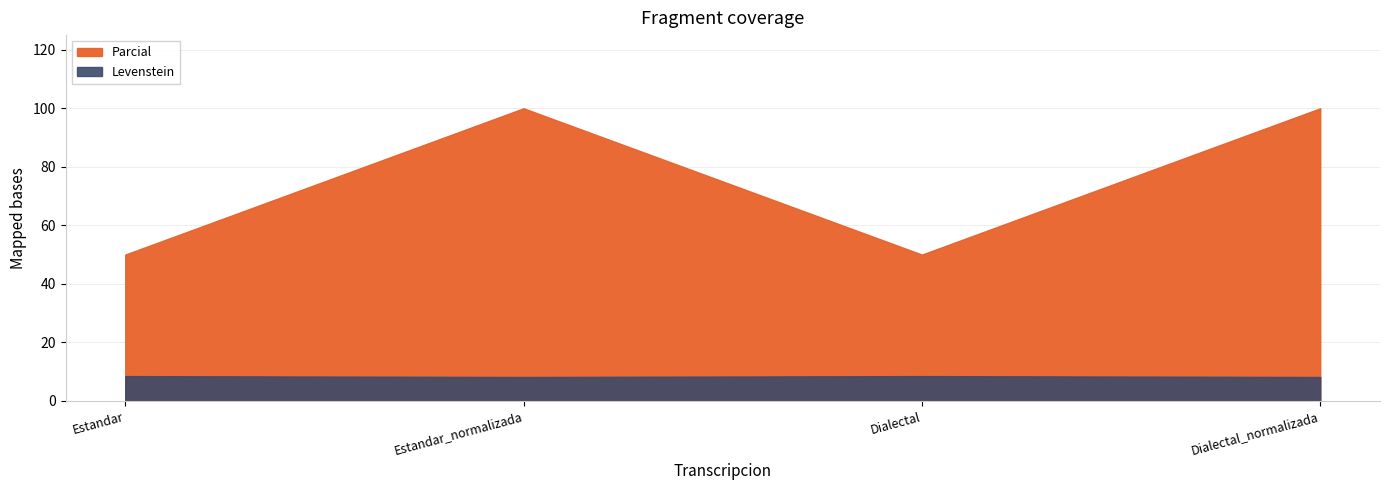

Does the chart have visible grid lines?

Yes